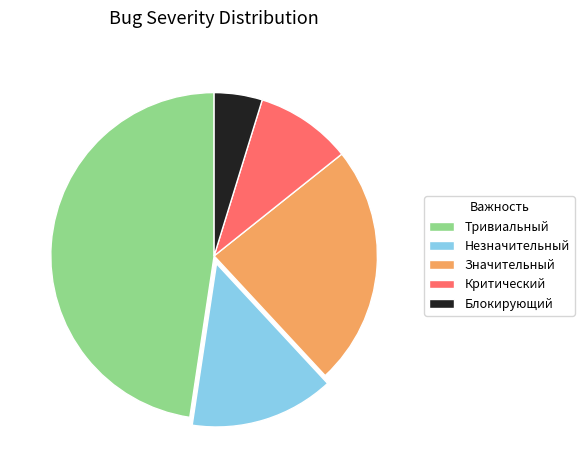

Does Незначительный account for over 50% of the chart?

No